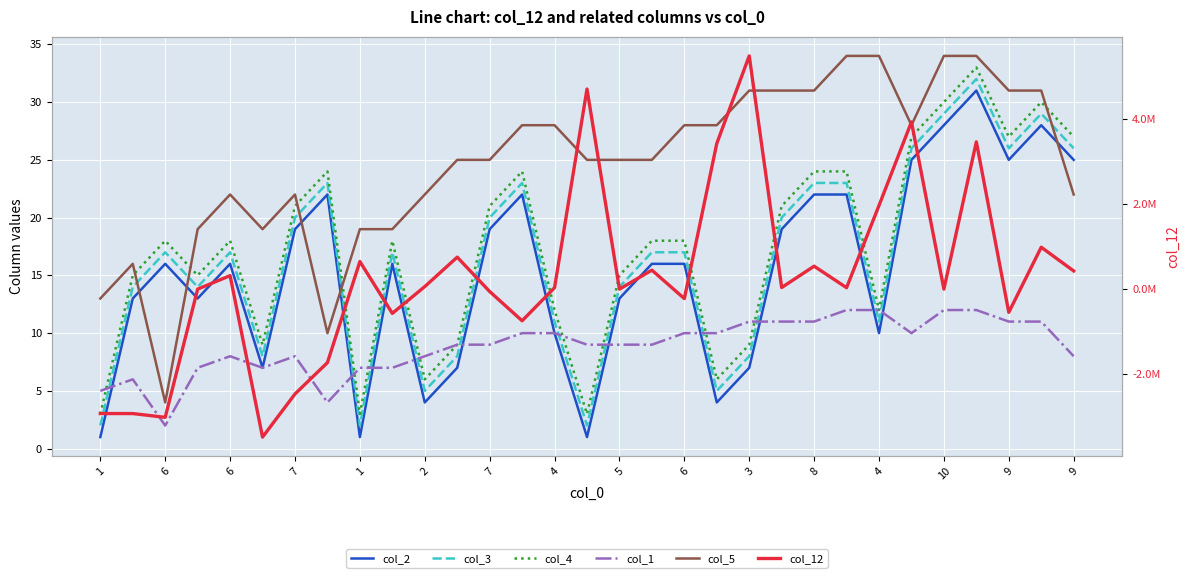

At how many categories does at least one series exceed 3227690?

5